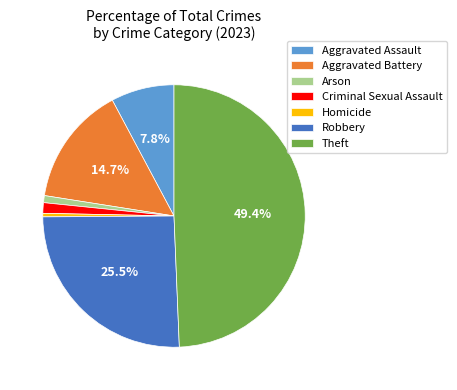

Which slice is the largest?

Theft